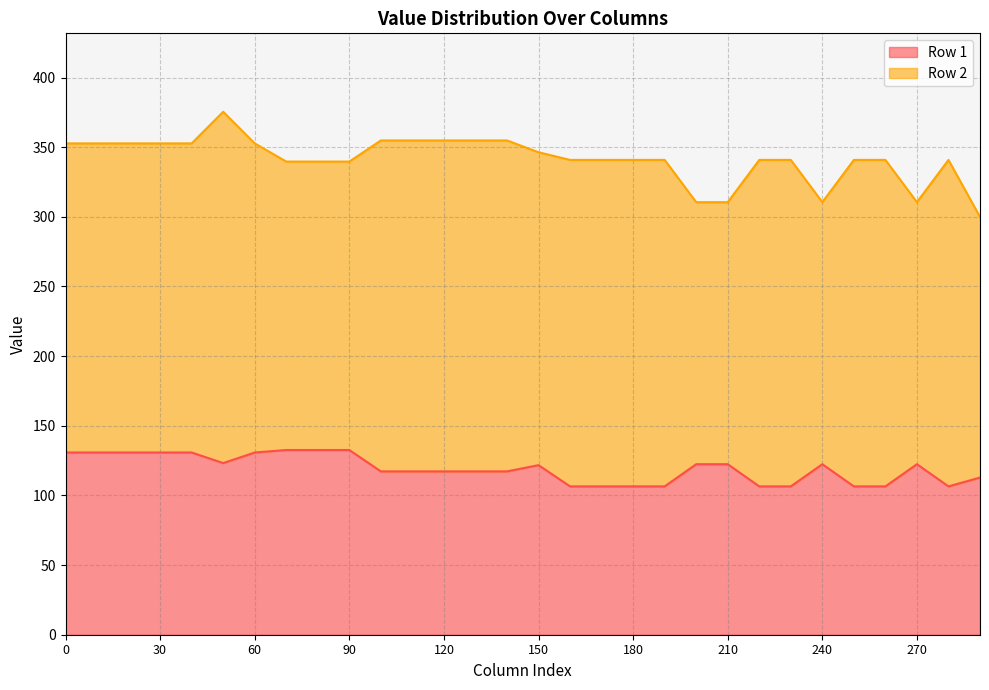

Between 10 and 150, which is larger?

10